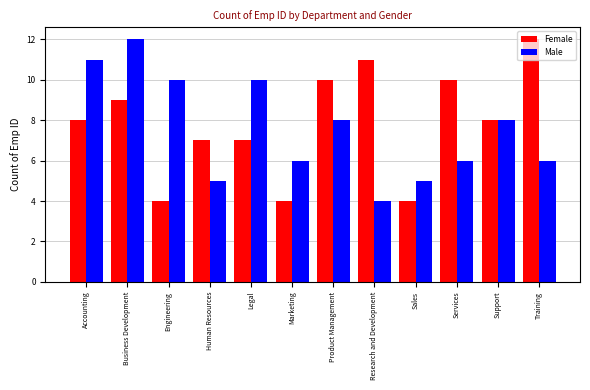

What is the difference between the highest and lowest values at Engineering?

6